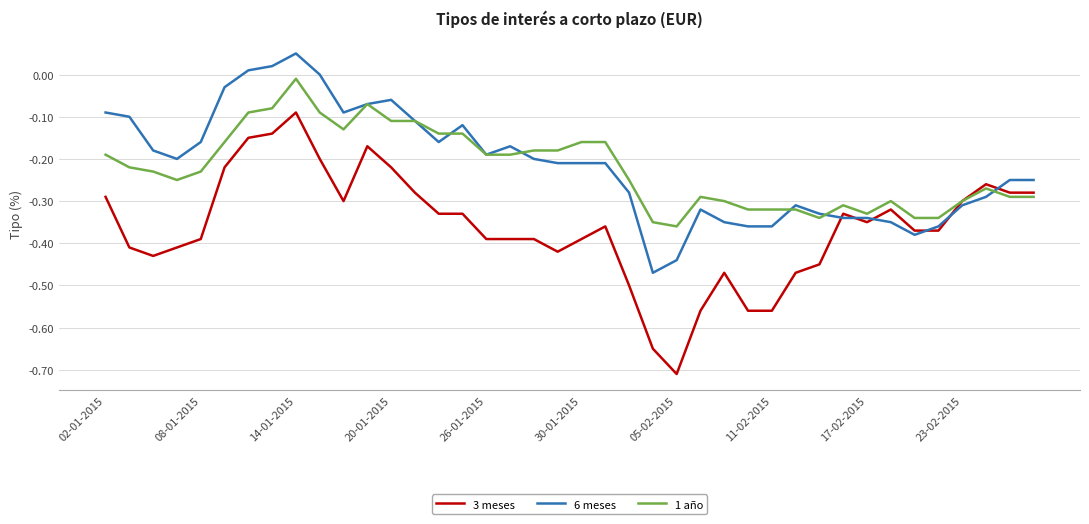

Which series has the widest spread of values?

3 meses